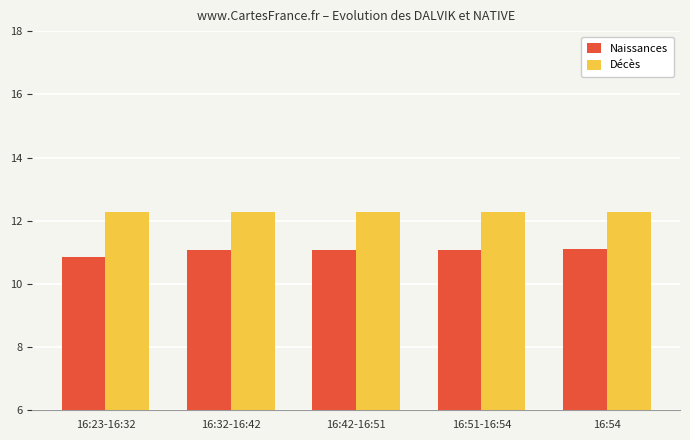

The Naissances series shows 18.1 at 16:54. True or false?

False